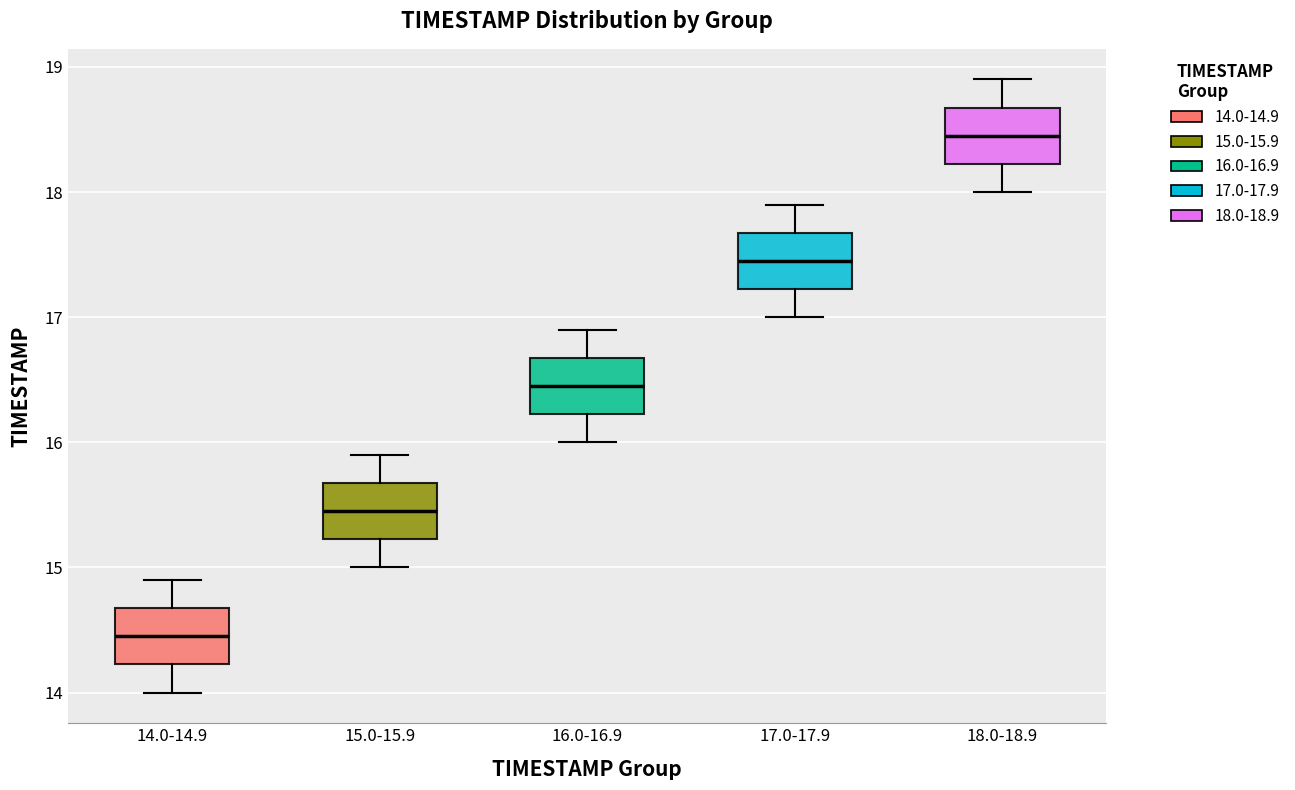

Reading left to right, read every box against the y-axis: the position of its median line, the range the box covers, and the ends of its whiskers. The values are not printed on the chart, so give them approximately, as read against the axis.

14.0-14.9: median 14.5, box 14.2 to 14.7, whiskers 14.0 to 14.9
15.0-15.9: median 15.5, box 15.2 to 15.7, whiskers 15.0 to 15.9
16.0-16.9: median 16.5, box 16.2 to 16.7, whiskers 16.0 to 16.9
17.0-17.9: median 17.5, box 17.2 to 17.7, whiskers 17.0 to 17.9
18.0-18.9: median 18.5, box 18.2 to 18.7, whiskers 18.0 to 18.9